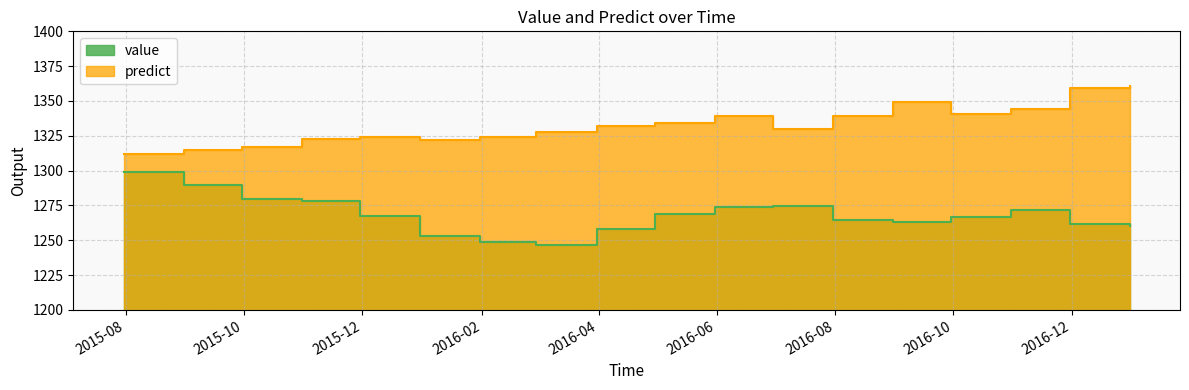

True or false: value and predict cross at least once.

False